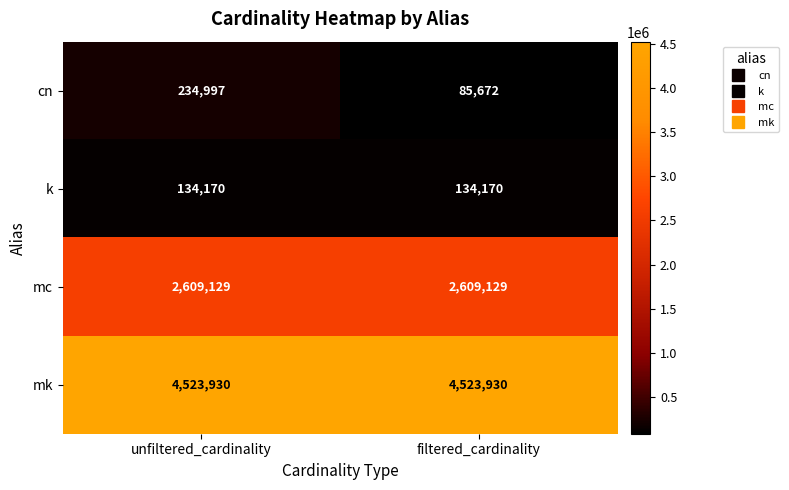

List the series in order of their peak value, lowest first.

k, cn, mc, mk